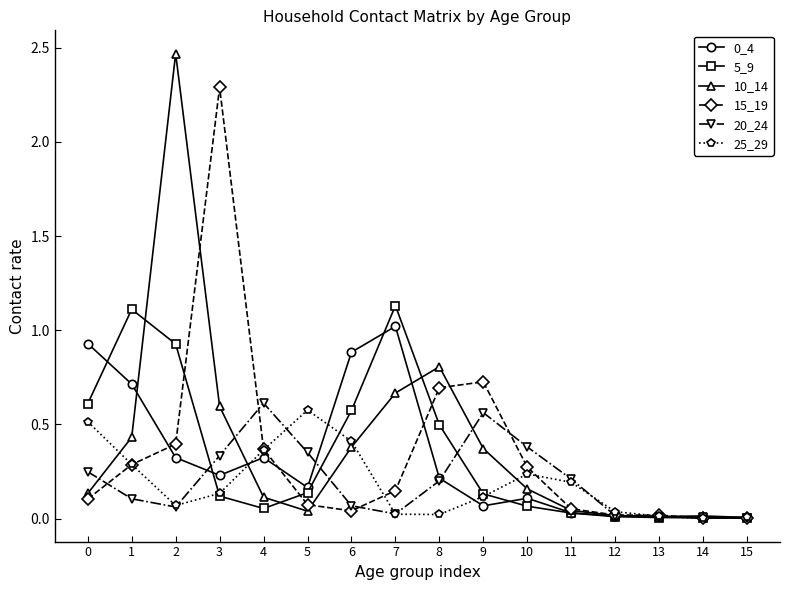

Is it true that 25_29 equals 0.1 at 3?

True